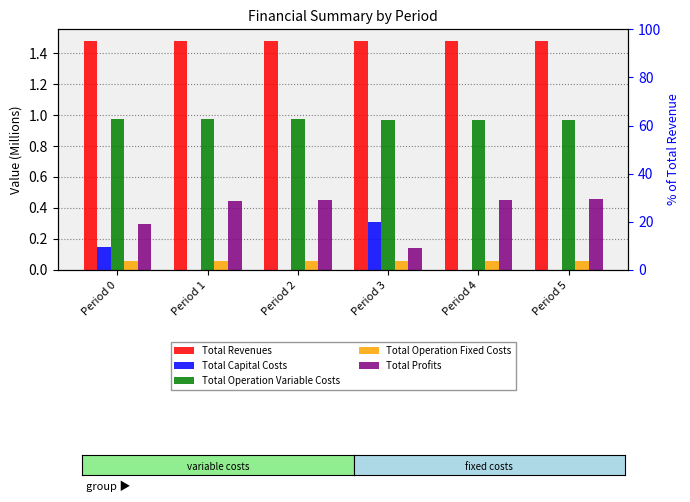

Is it true that Total Operation Fixed Costs equals 0.1 at Period 2?

False